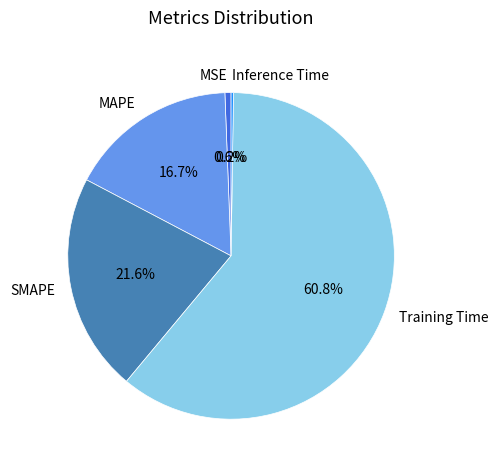

Combined, do SMAPE and MSE account for over 50%?

No